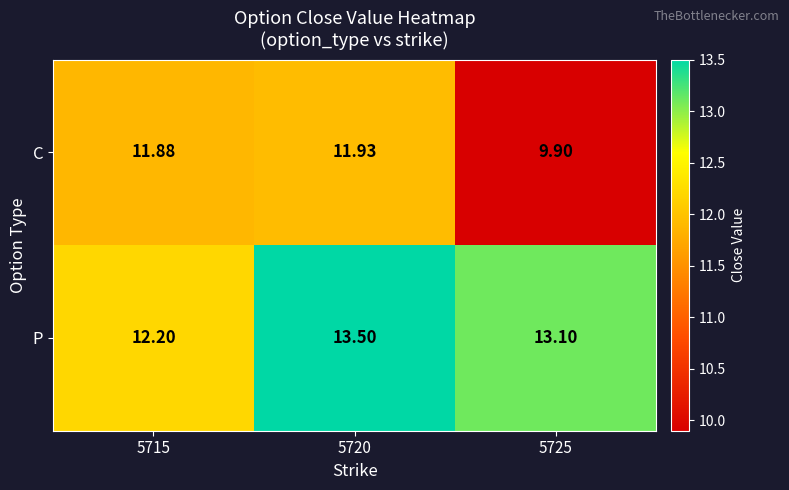

List the series in order of their peak value, lowest first.

C, P